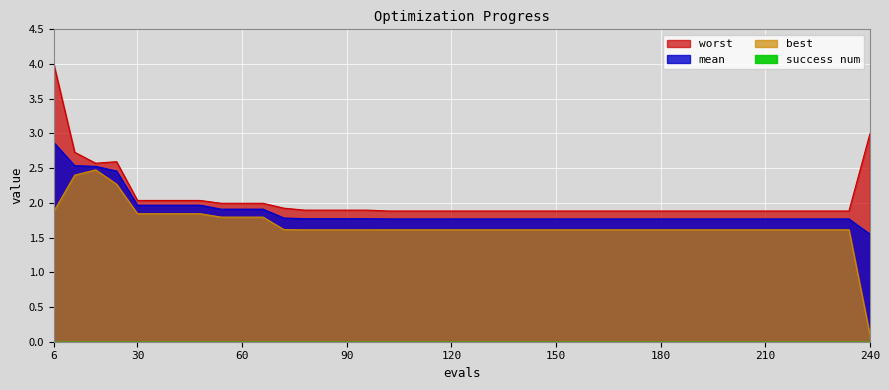

Which series has the largest total across all categories?

worst